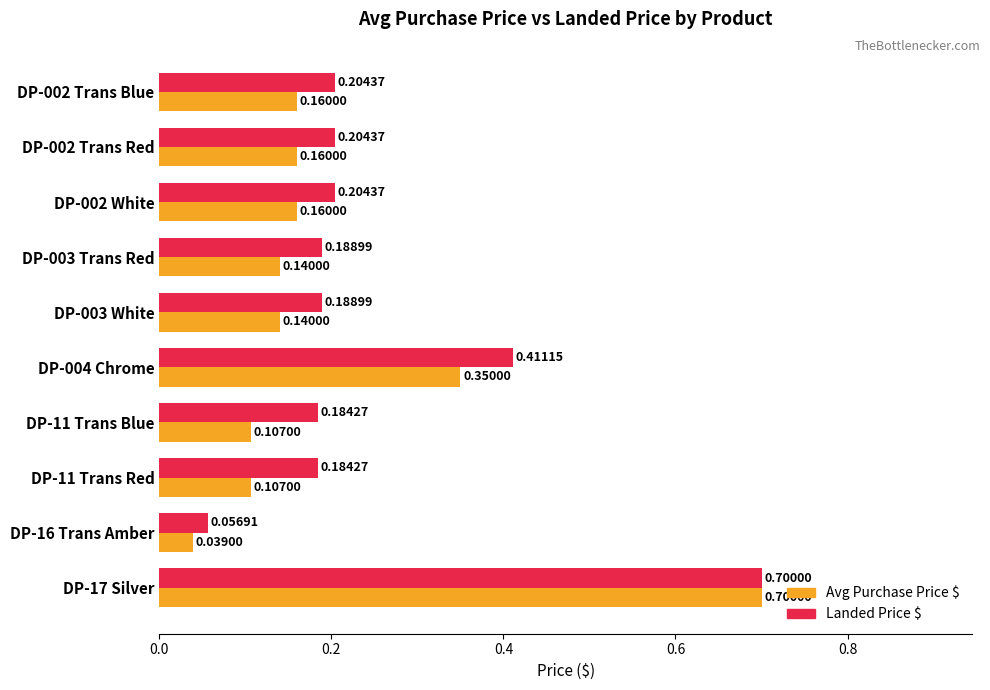

At which category is the sum across all series the highest?

DP-17 Silver